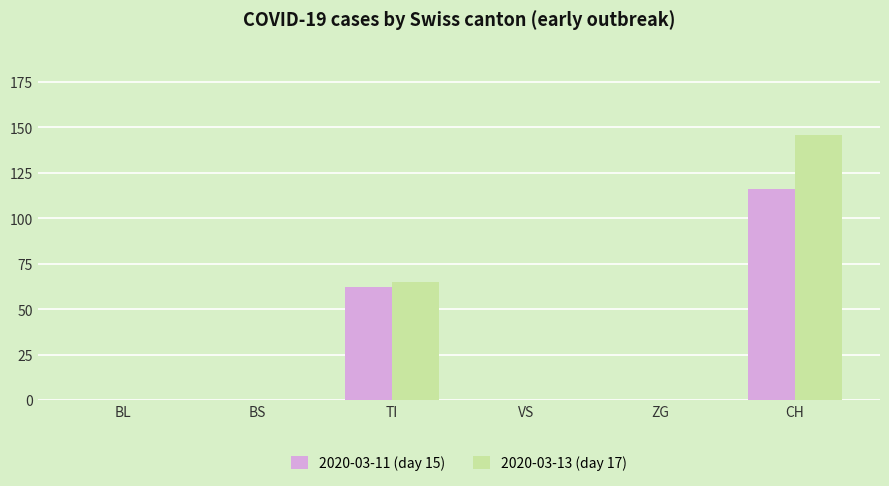

The 2020-03-13 (day 17) series shows 79 at ZG. True or false?

False